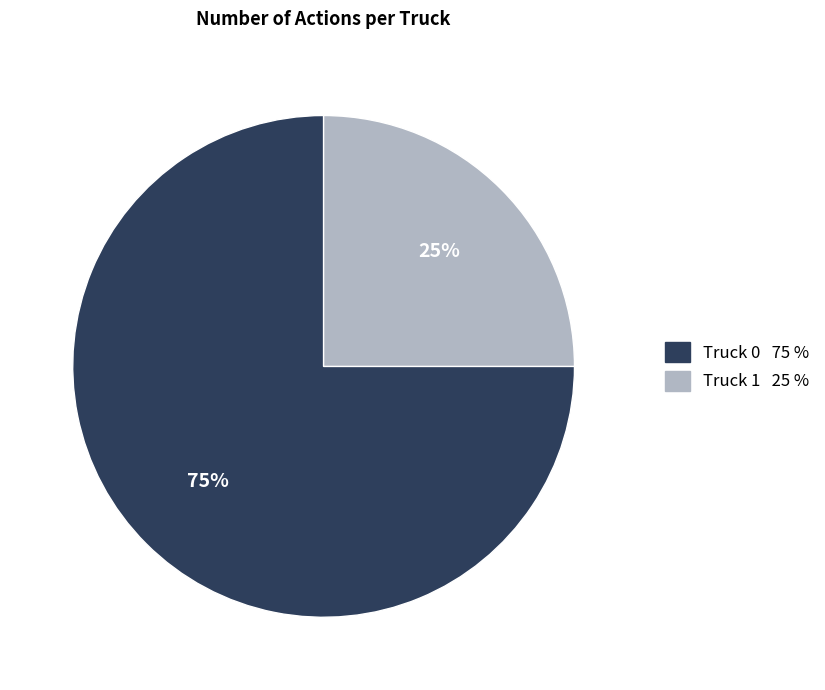

How many segments does this pie chart have?

2